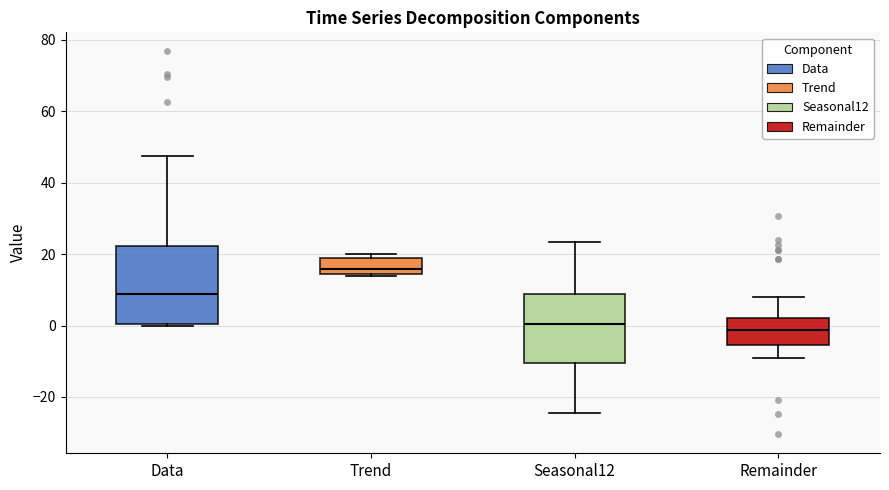

Where is the upper edge of the box for Trend on the y-axis? The values are not printed on the chart, so give them approximately, as read against the axis.

18